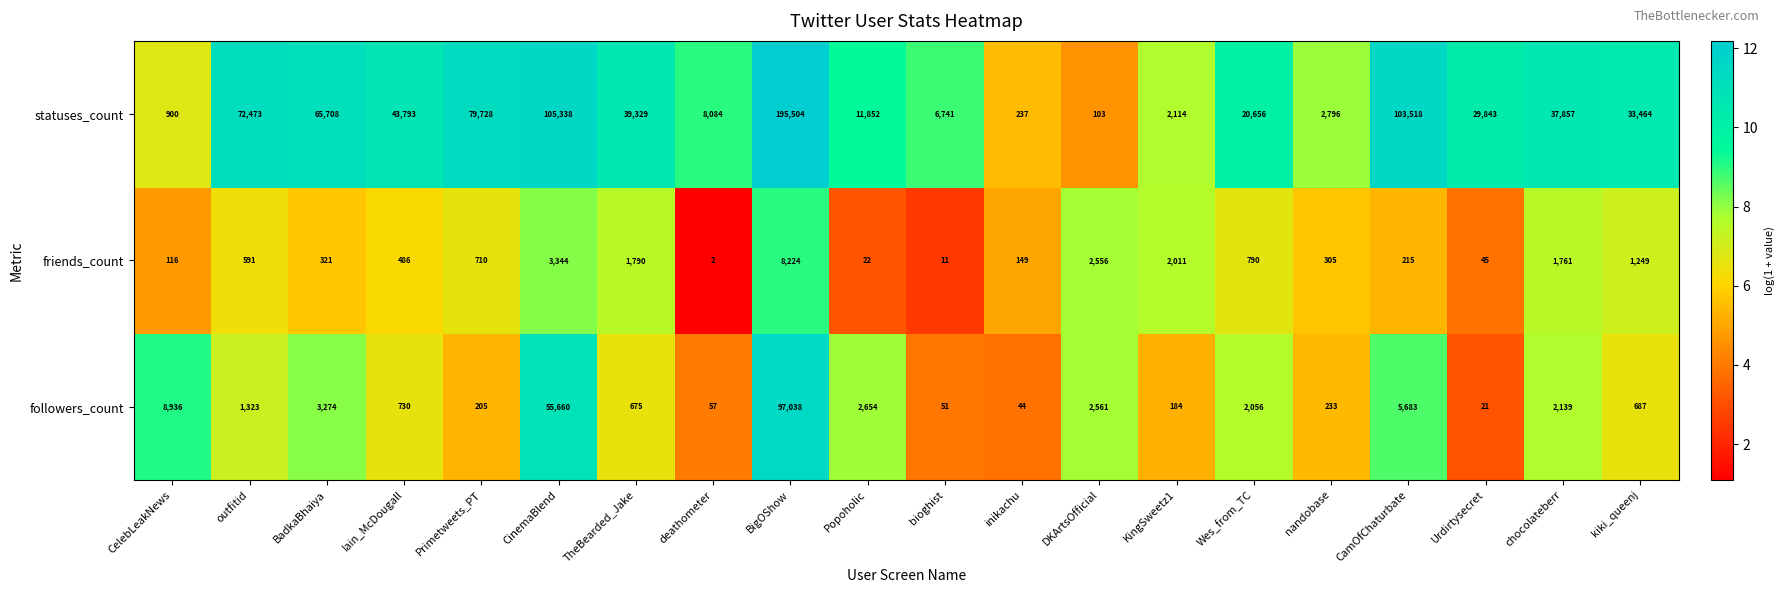

What is the total value across all series at Wes_from_TC?

23502